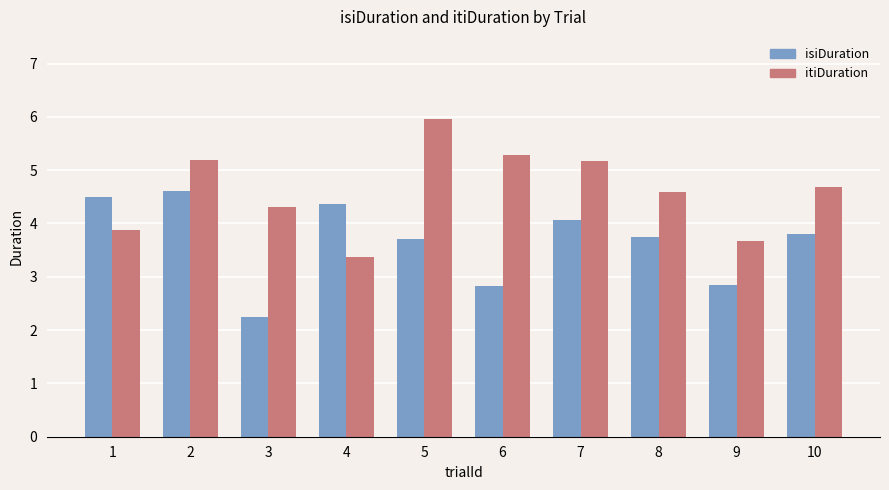

What is the difference between the maximum and second lowest values in the isiDuration series?

1.8